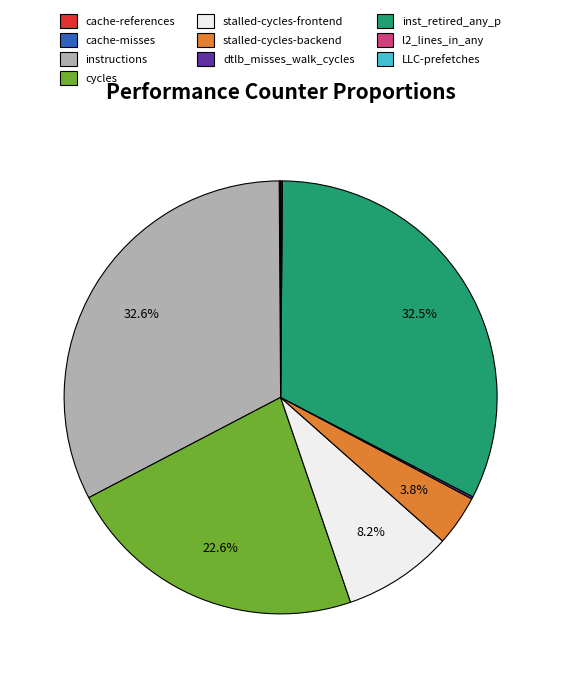

The stalled-cycles-frontend slice represents 8% of the pie. True or false?

True